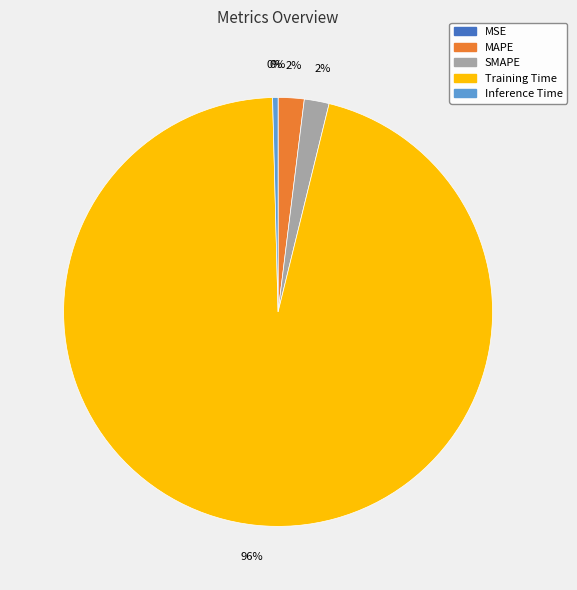

What is the largest slice in the pie chart?

Training Time